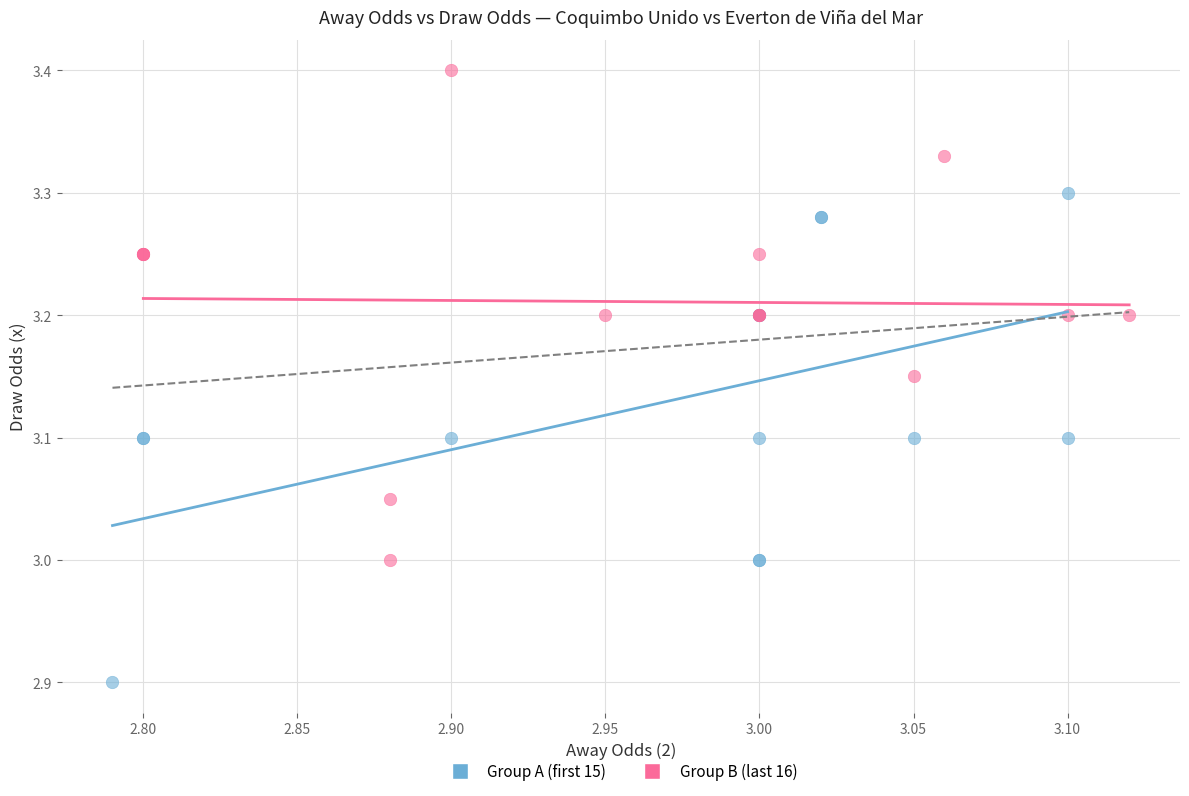

What are all the series names shown in the legend?

Group A (first 15), Group B (last 16)